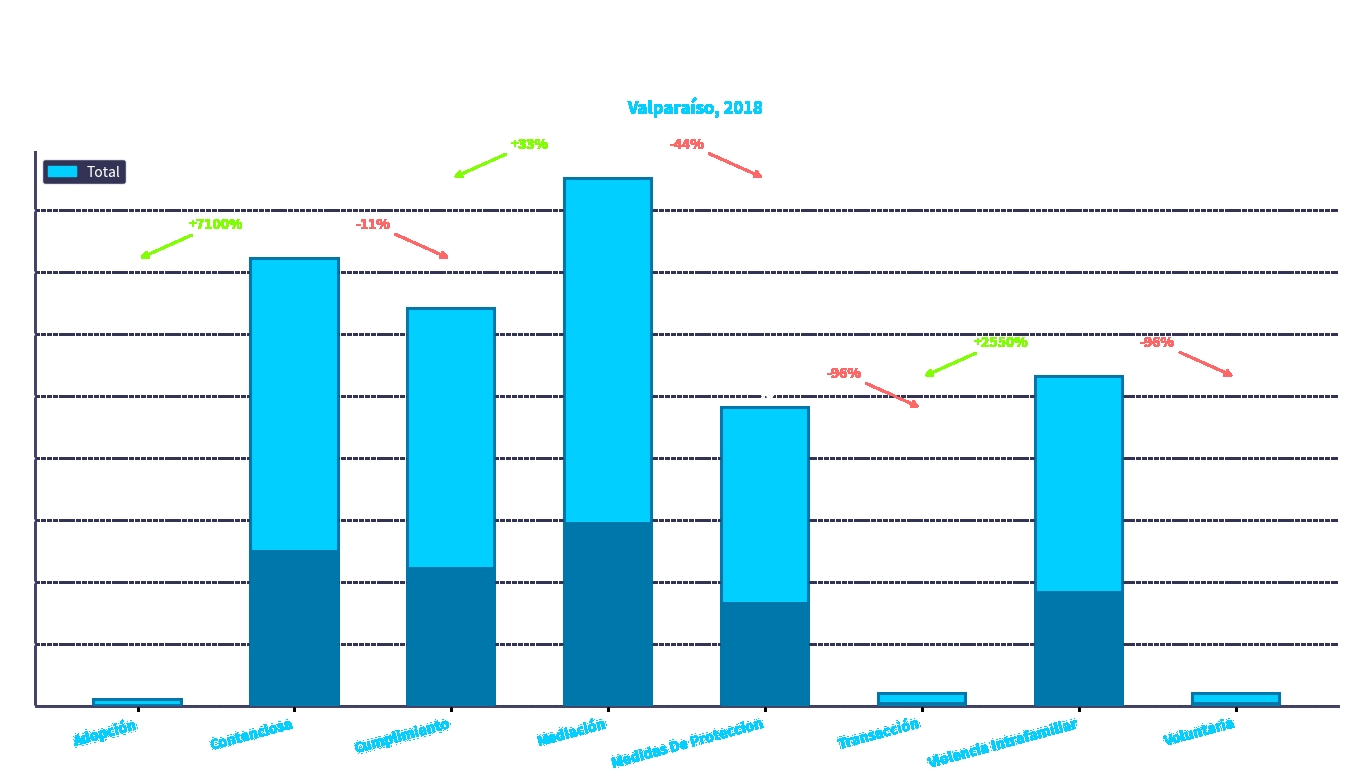

Reading right to left, extract all data points from this chart.

2	53	2	48	85	64	72	1